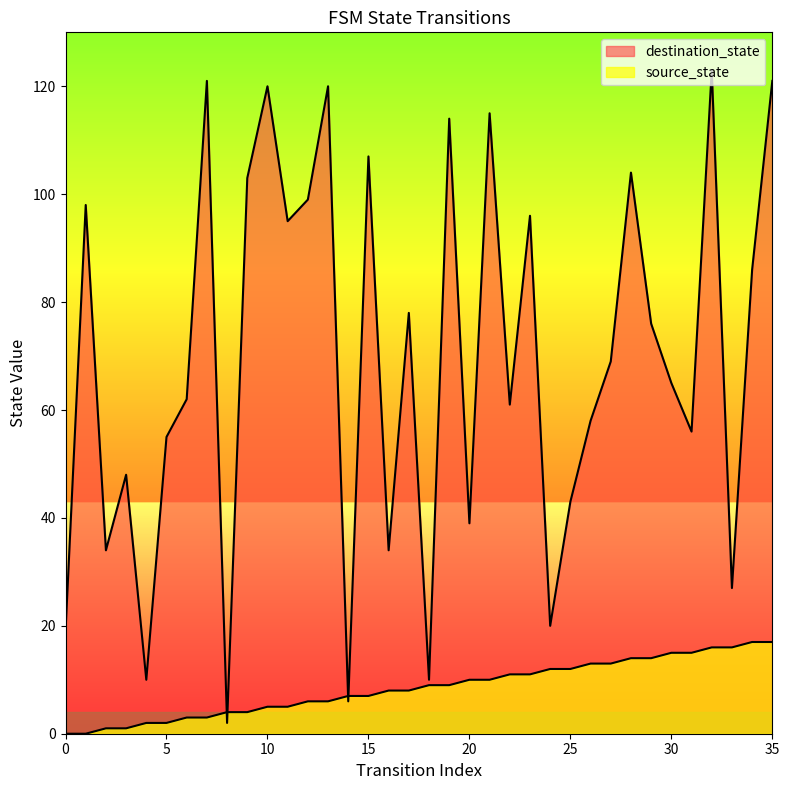

What are all the series names shown in the legend?

source_state, destination_state